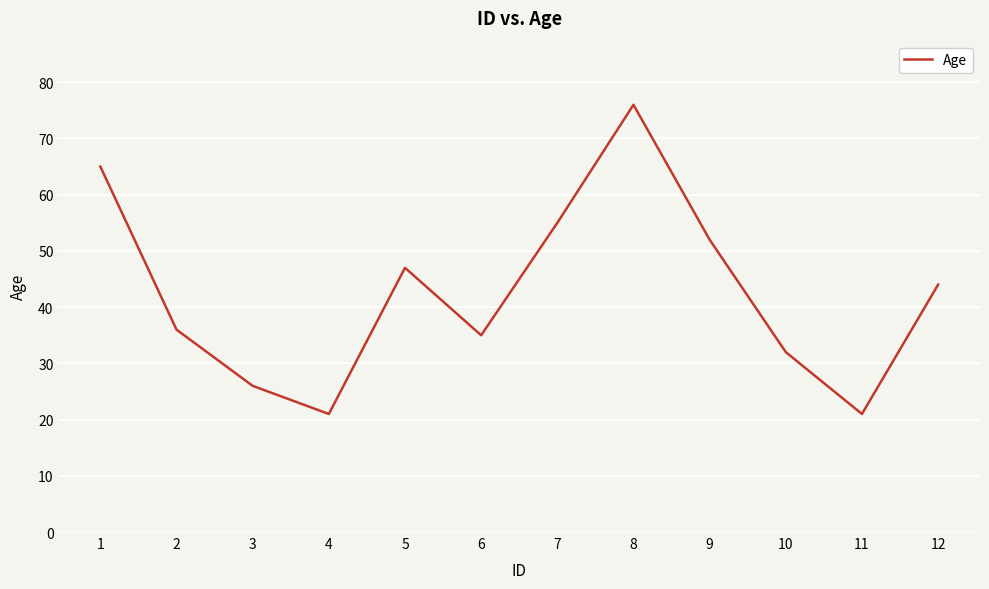

How many interior local valleys (lower than both neighbors) does the data have?

3